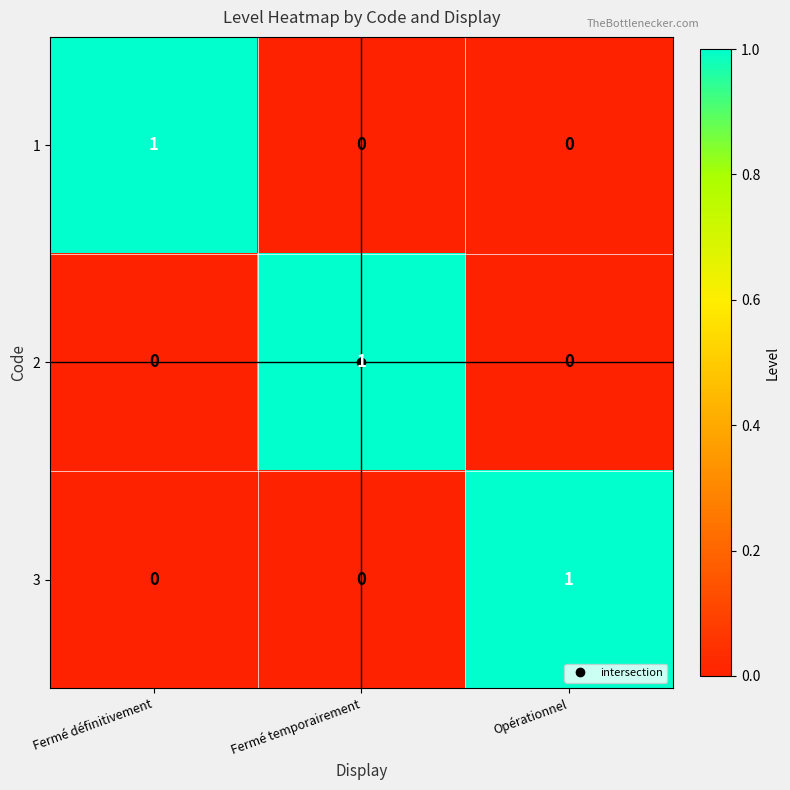

How many categories are shown in the chart?

3